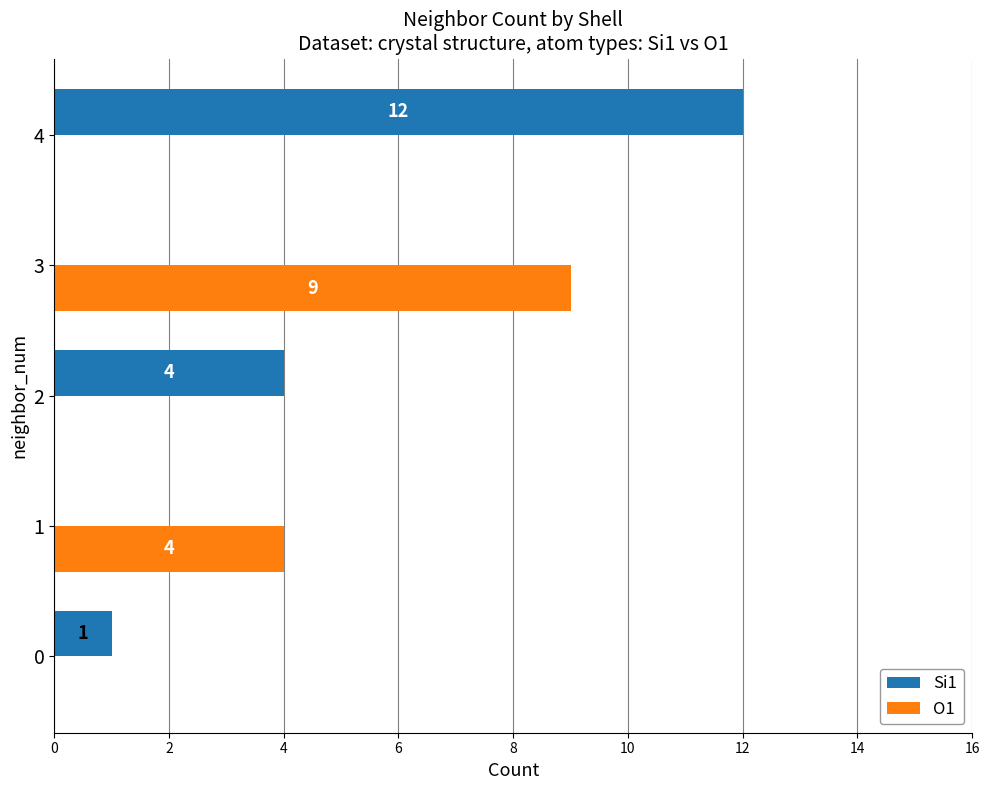

What value does the Si1 series have at 0?

1